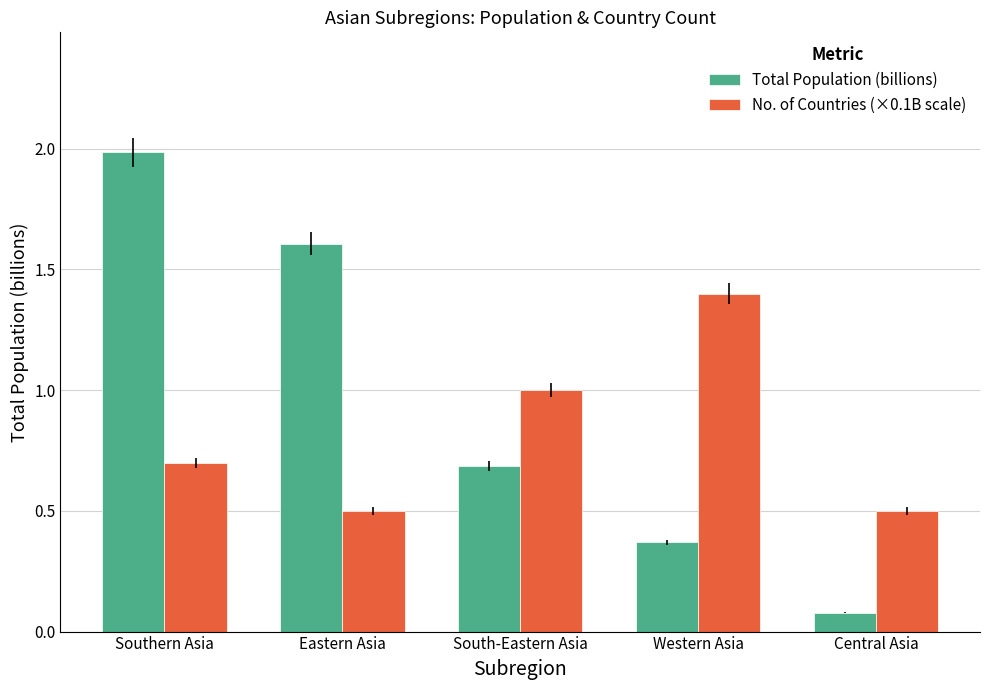

What is the maximum value shown in the chart?

2.0